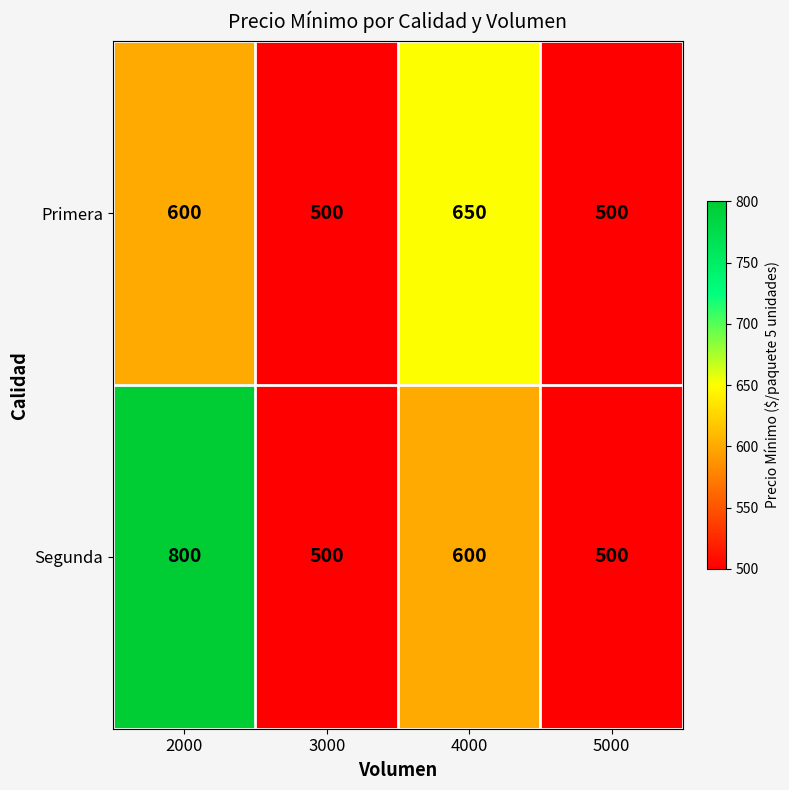

Is it true that Segunda equals 351 at 2000?

False